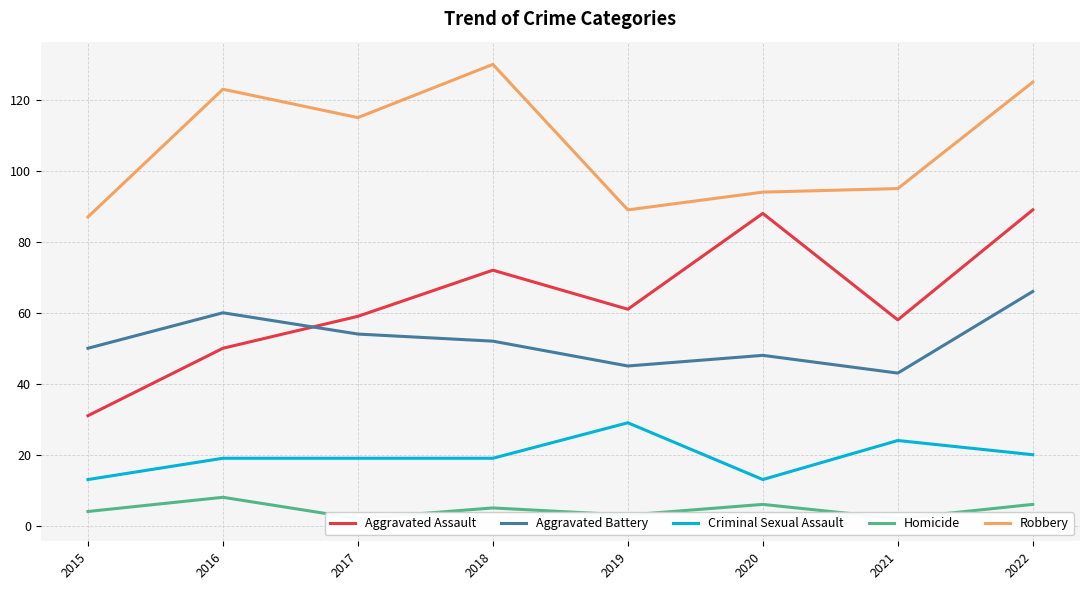

What are all the series names shown in the legend?

Aggravated Assault, Aggravated Battery, Criminal Sexual Assault, Homicide, Robbery